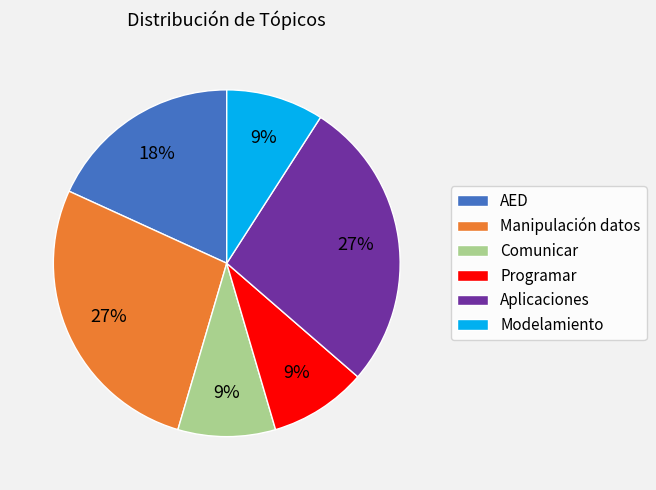

Does Manipulación datos account for over 50% of the chart?

No